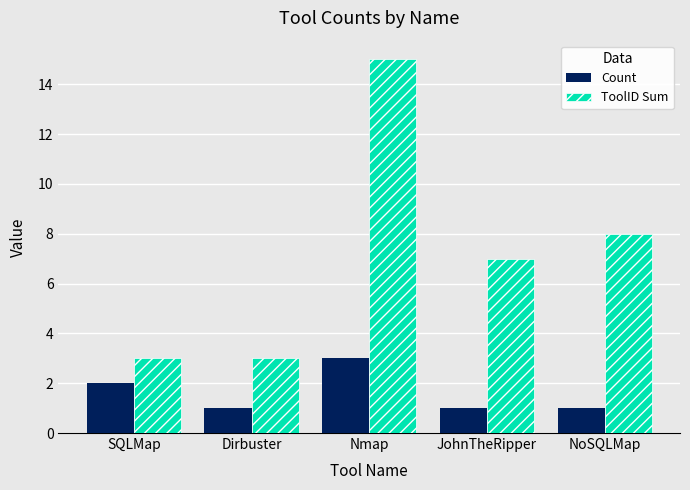

Which label corresponds to the largest value in the chart?

Nmap